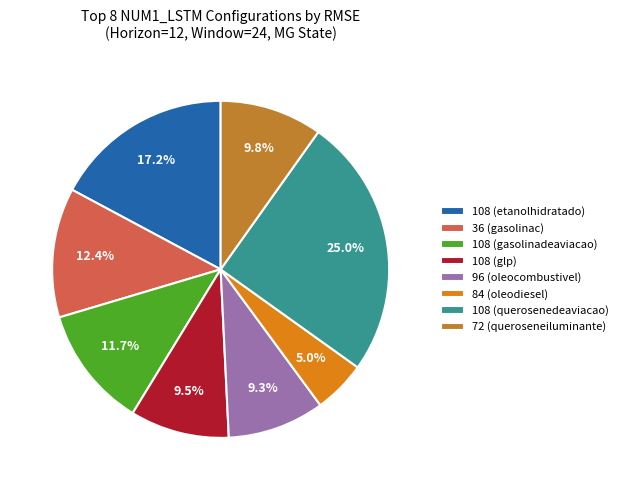

What is the largest slice in the pie chart?

108 (querosenedeaviacao)